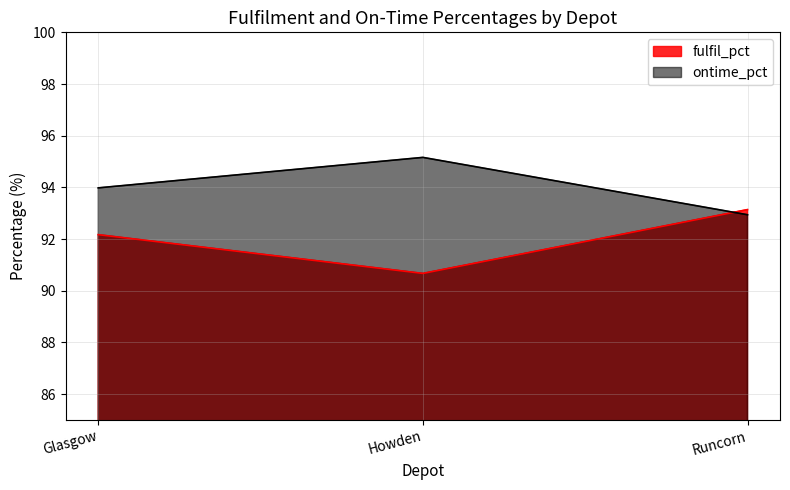

Does the chart display data point markers on the line(s)?

No